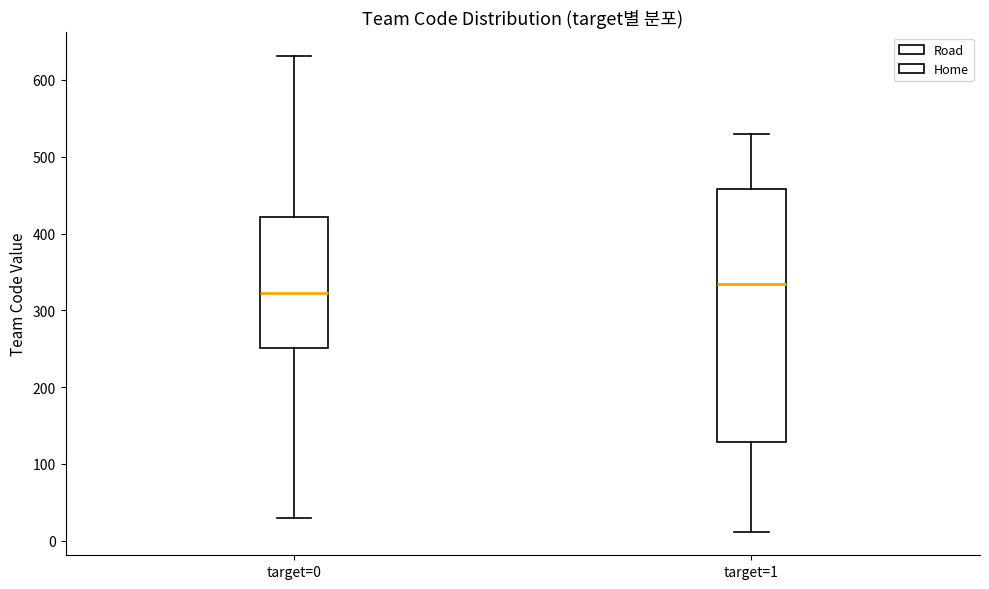

Where is the lower edge of the box for target=1 on the y-axis? The values are not printed on the chart, so give them approximately, as read against the axis.

130